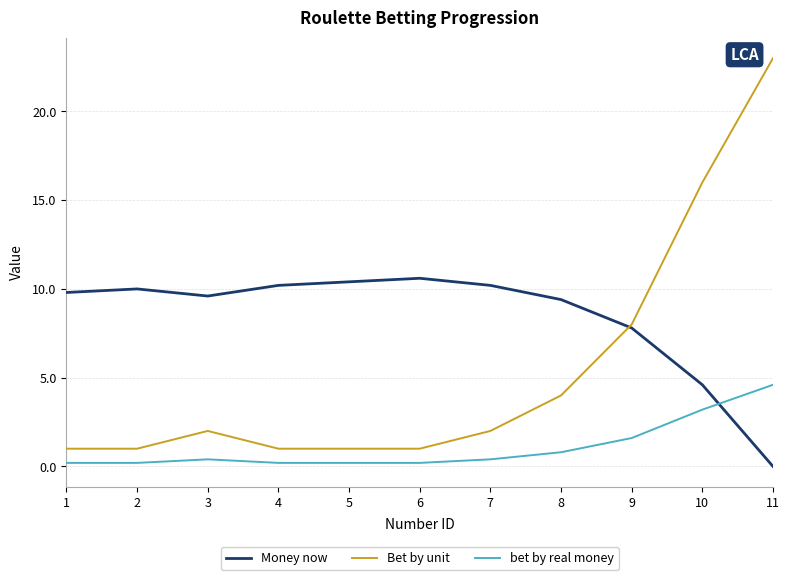

Reading left to right, what are all the values shown in this chart?

Money now: 9.8	10.0	9.6	10.2	10.4	10.6	10.2	9.4	7.8	4.6	0.0
Bet by unit: 1.0	1.0	2.0	1.0	1.0	1.0	2.0	4.0	8.0	16.0	23.0
bet by real money: 0.2	0.2	0.4	0.2	0.2	0.2	0.4	0.8	1.6	3.2	4.6